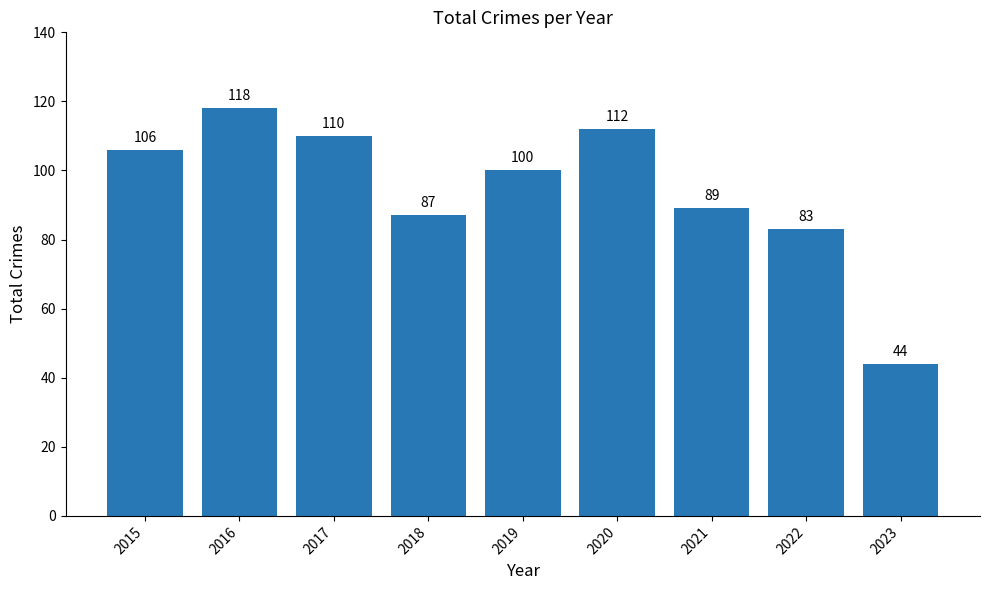

Rank the categories by value from lowest to highest.

2023, 2022, 2018, 2021, 2019, 2015, 2017, 2020, 2016